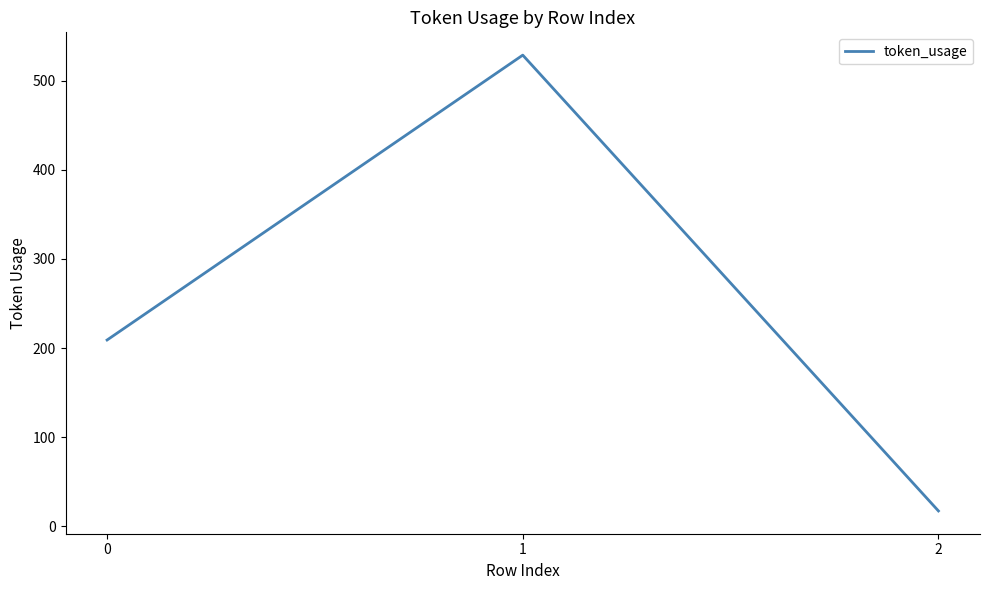

Reading left to right, transcribe all the data shown in this chart.

0=209	1=529	2=17